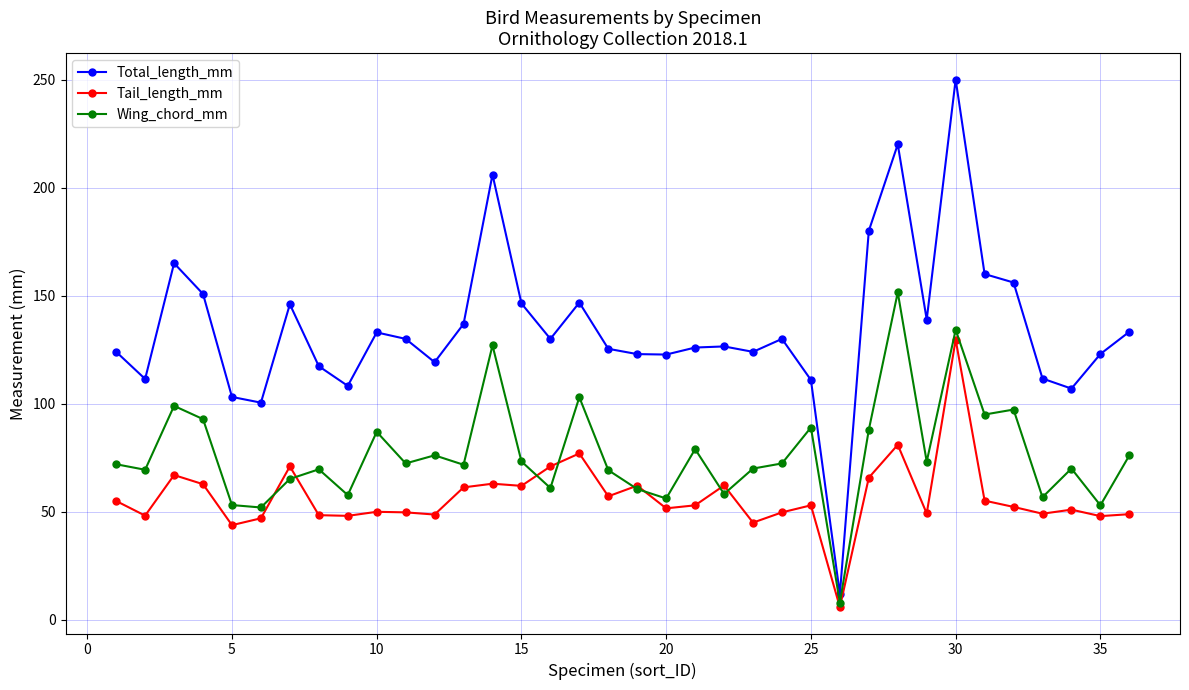

Is this an area chart (filled region under the line)?

No